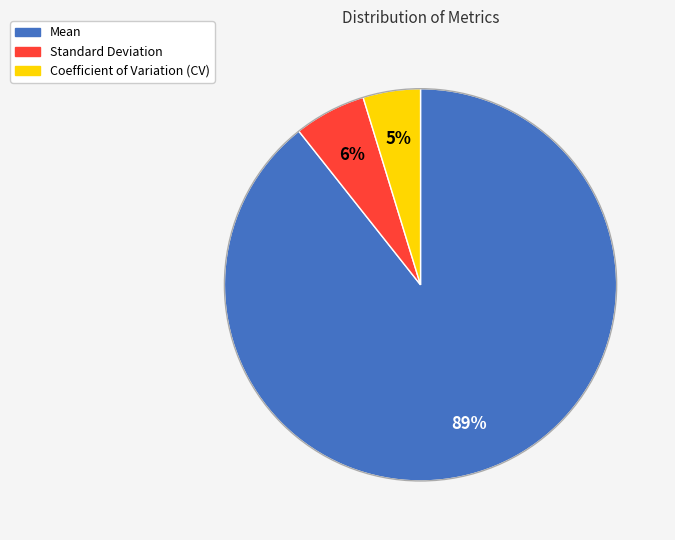

The Mean slice represents 89% of the pie. True or false?

True